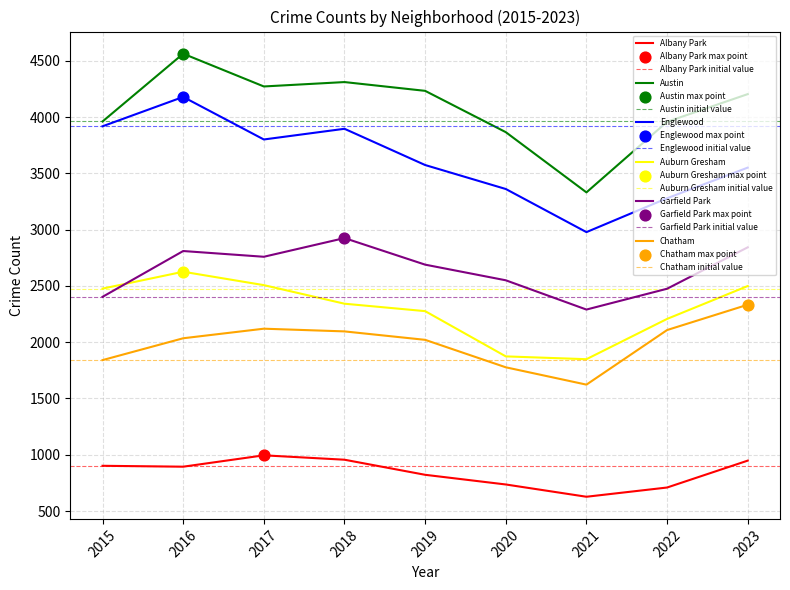

Is the value of Englewood at 2023 greater than the value of Albany Park at 2021?

Yes